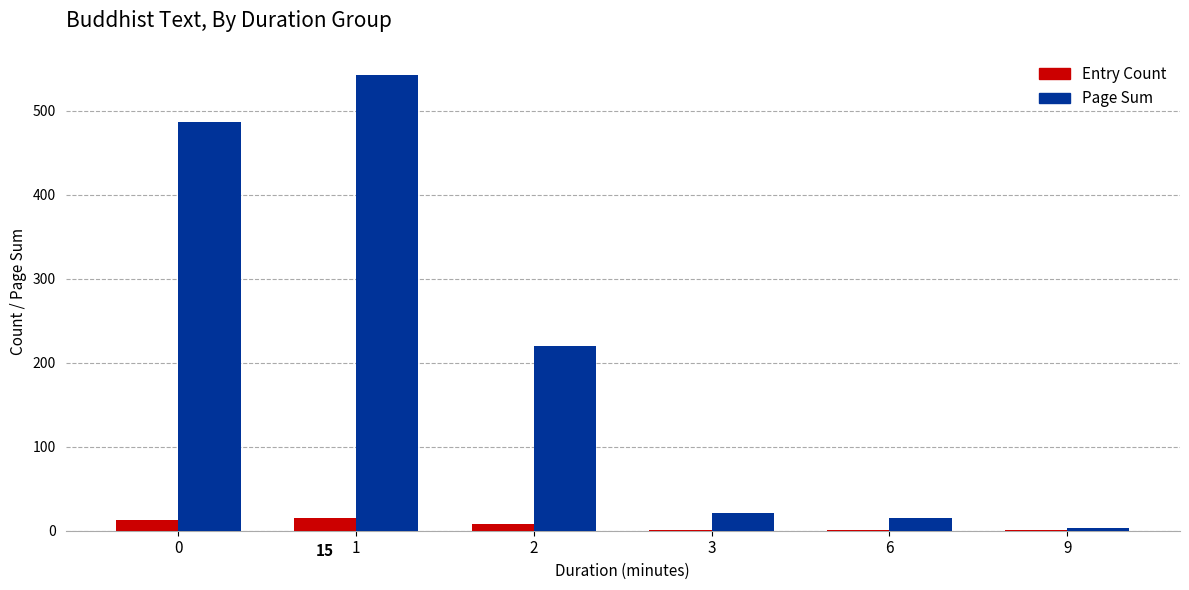

Which series has the largest total across all categories?

Page Sum